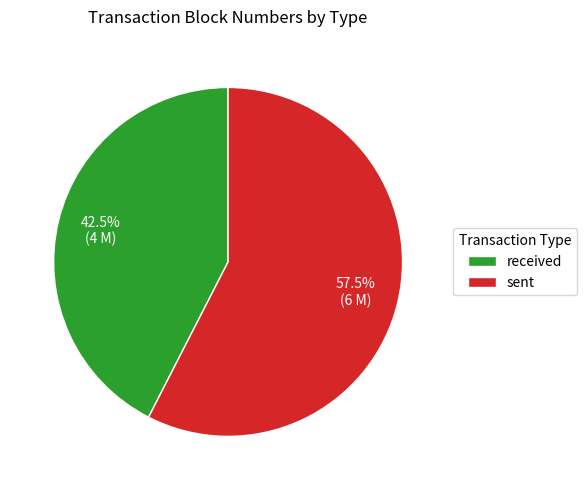

Combined, do sent and received account for over 50%?

Yes